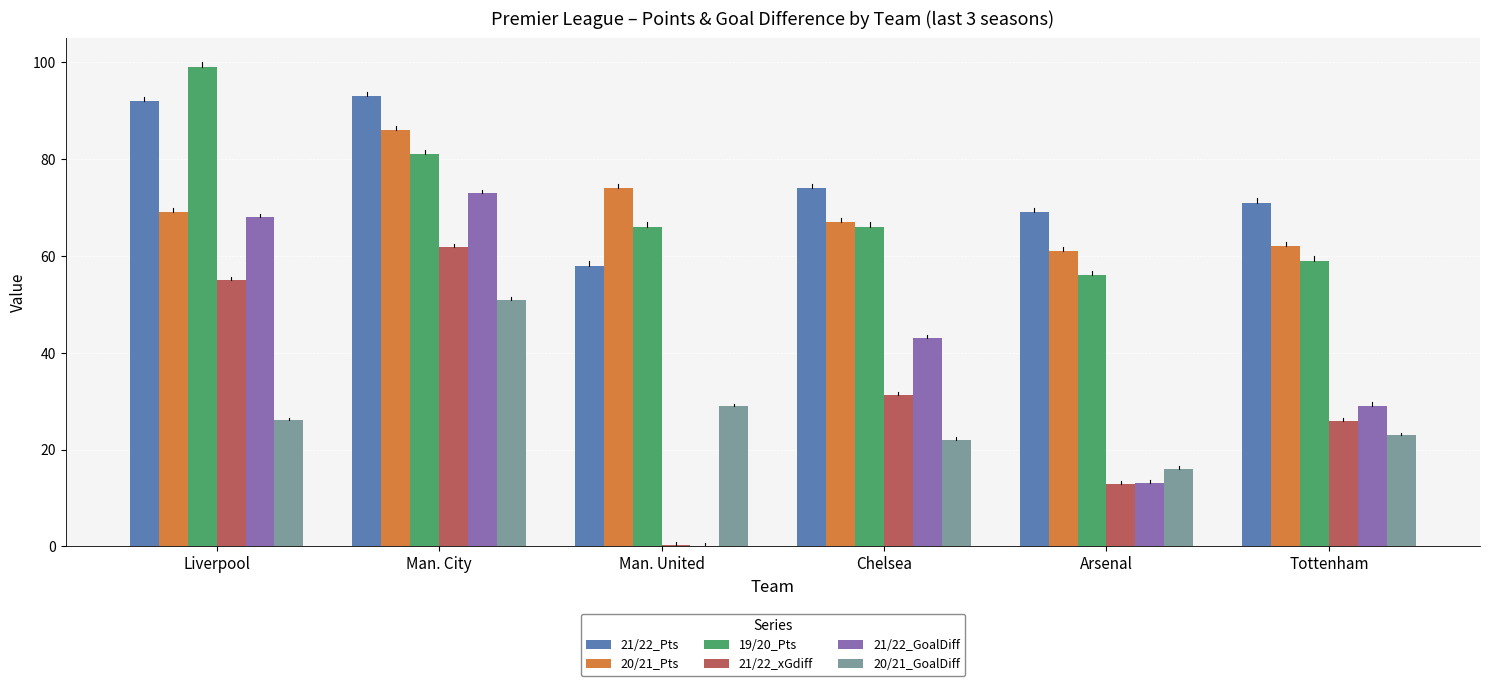

Which series changed the most between Man. United and Tottenham?

21/22_GoalDiff